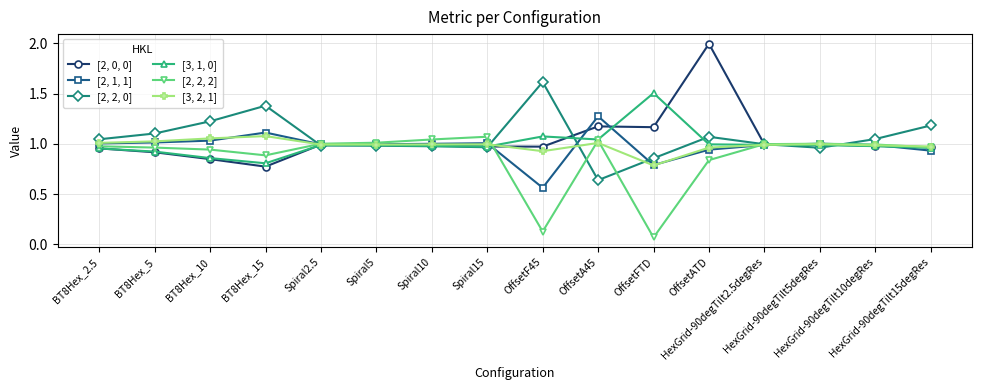

At which category is the sum across all series the highest?

OffsetATD